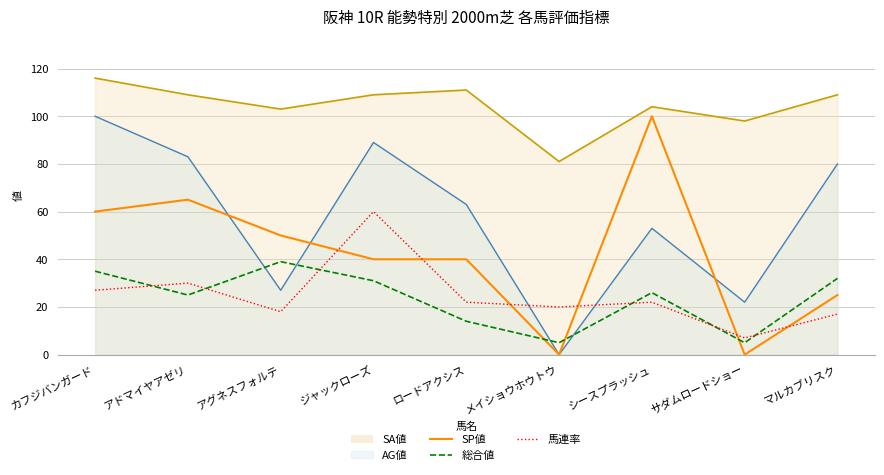

How many data points in 馬連率 are less than 22?

4